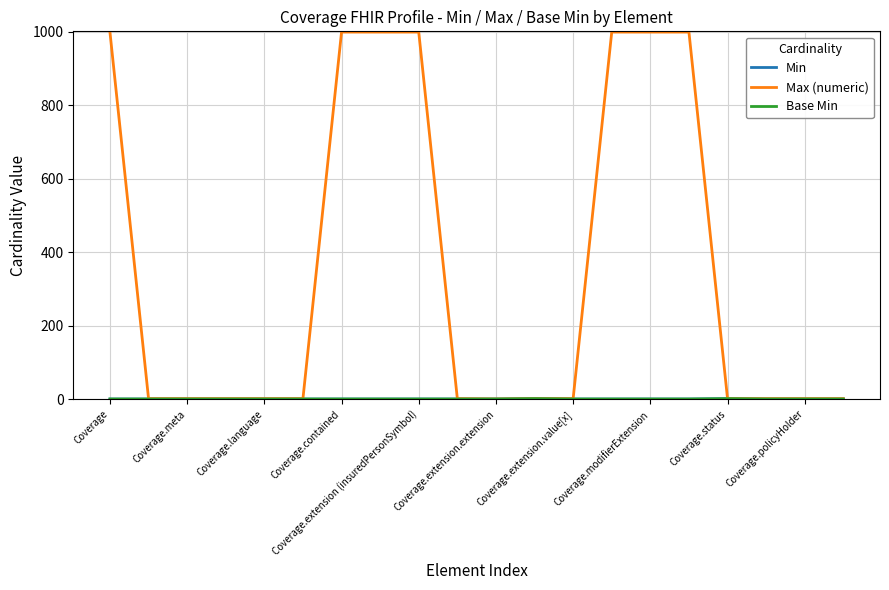

Reading left to right, extract all data points from this chart.

Min: 0	0	0	0	0	0	0	0	0	0	0	1	0	0	0	0	1	0	0	0
Max (numeric): 999	1	1	1	1	1	999	999	999	1	0	1	1	999	999	999	1	1	1	1
Base Min: 0	0	0	0	0	0	0	0	0	0	0	1	0	0	0	0	1	0	0	0